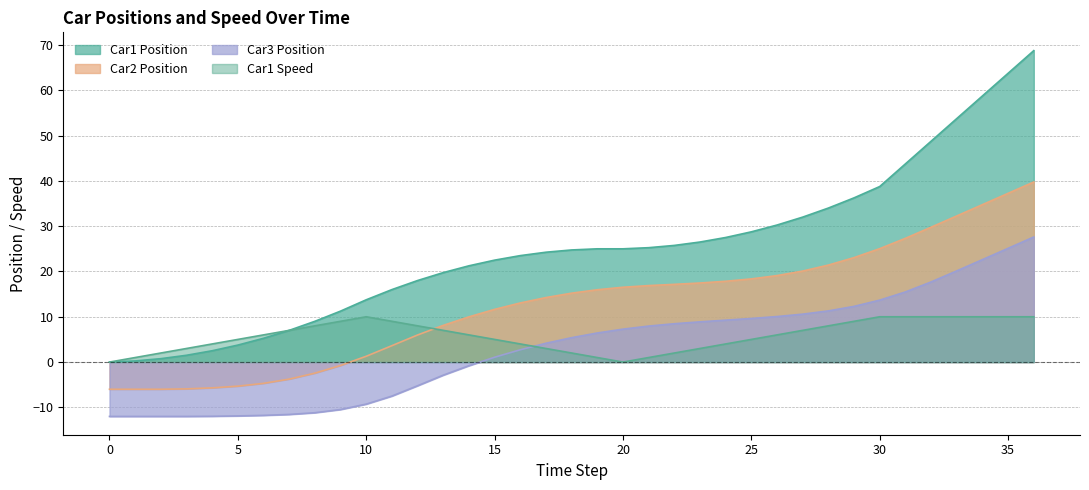

What is the spread (max minus min) of values at 3?

15.0